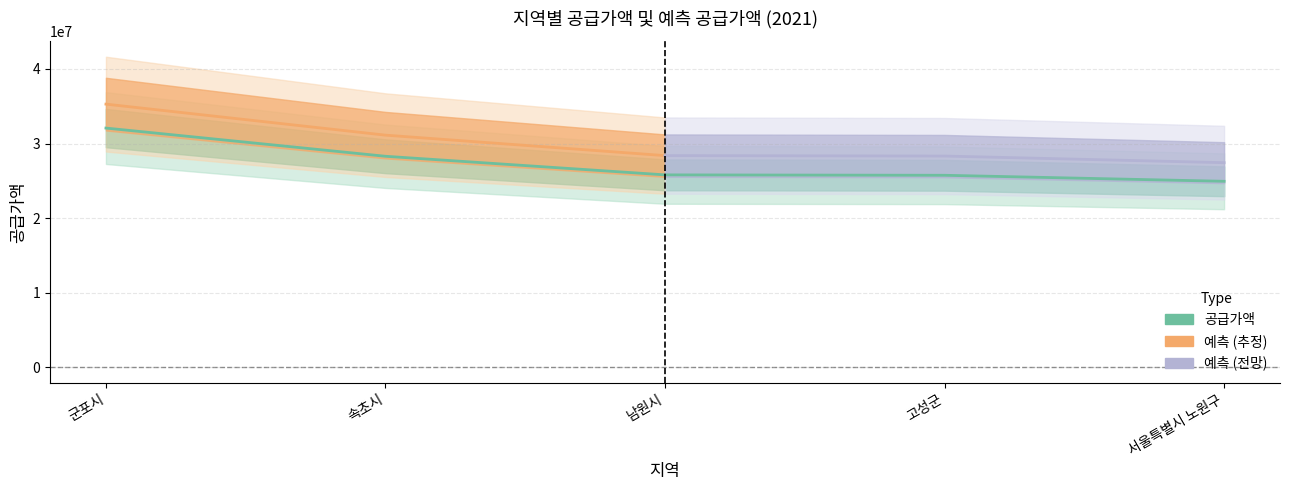

What is the change in value from 남원시 to 고성군?

-54000